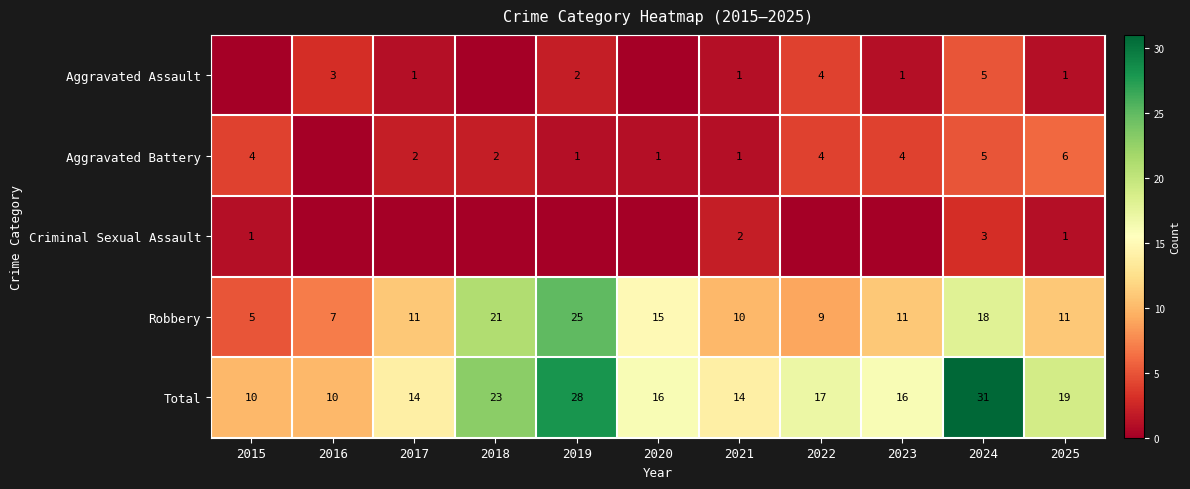

The Total series shows 21 at 2017. True or false?

False